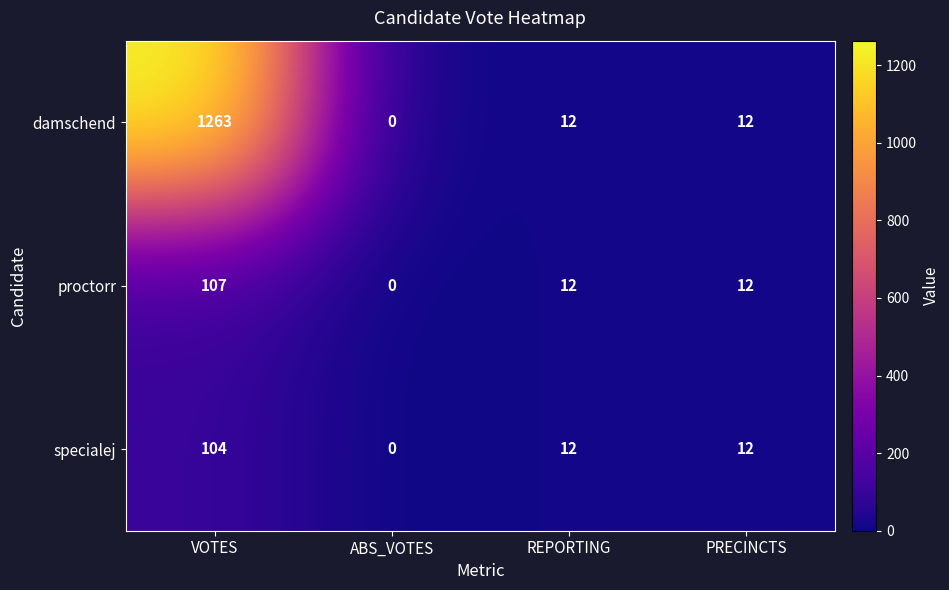

Count the number of data series in this chart.

3